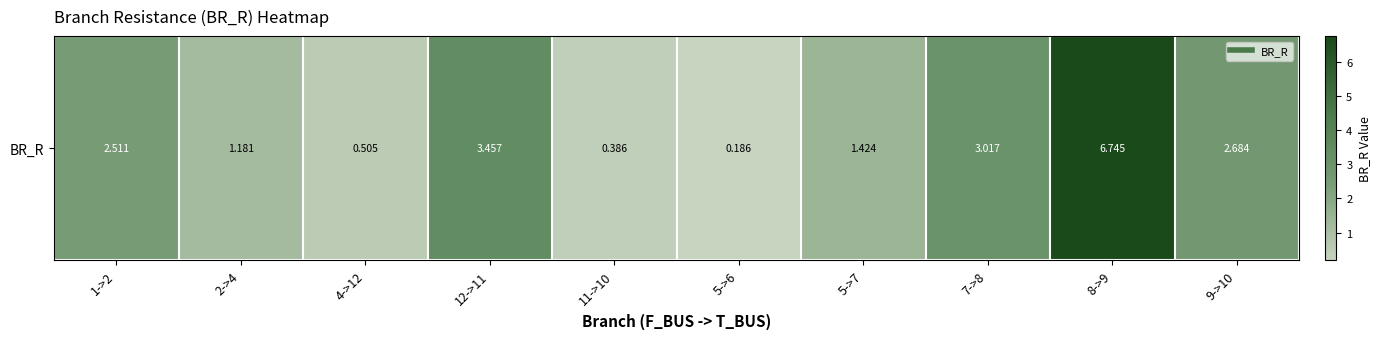

Rank the categories by value from lowest to highest.

5->6, 11->10, 4->12, 2->4, 5->7, 1->2, 9->10, 7->8, 12->11, 8->9